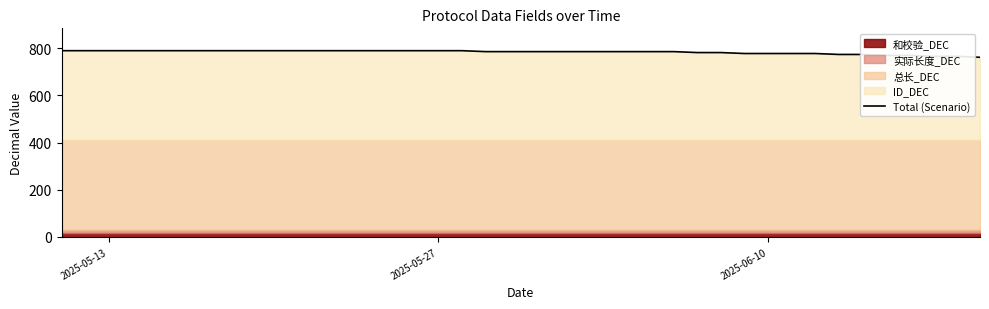

What is the minimum value for Total (Scenario)?

762